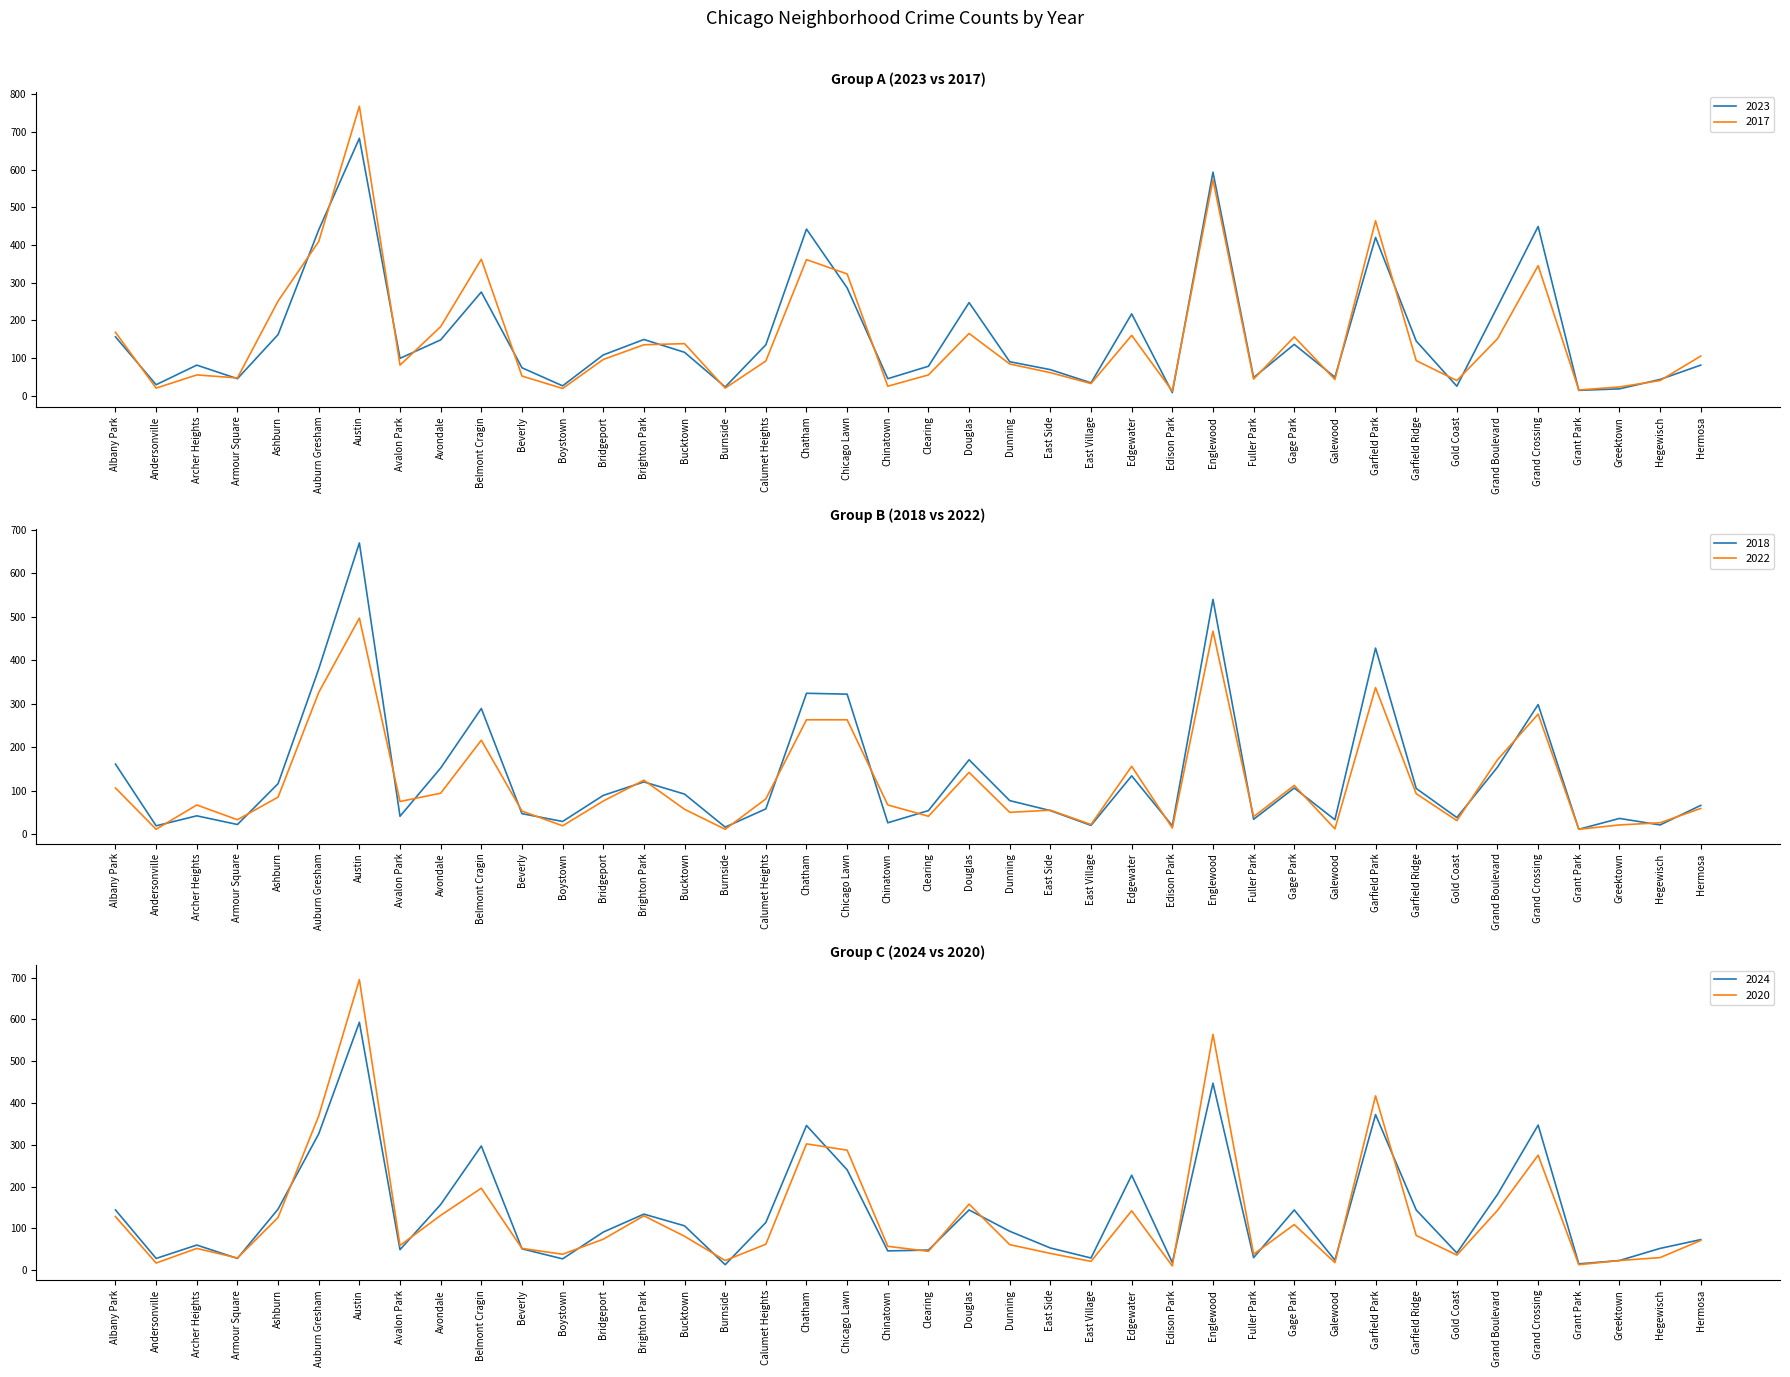

List the labels in order of 2023 value, smallest first.

Edison Park, Grant Park, Greektown, Burnside, Gold Coast, Boystown, Andersonville, East Village, Hegewisch, Armour Square, Chinatown, Fuller Park, Galewood, East Side, Beverly, Clearing, Archer Heights, Hermosa, Dunning, Avalon Park, Bridgeport, Bucktown, Calumet Heights, Gage Park, Garfield Ridge, Avondale, Brighton Park, Albany Park, Ashburn, Edgewater, Grand Boulevard, Douglas, Belmont Cragin, Chicago Lawn, Garfield Park, Auburn Gresham, Chatham, Grand Crossing, Englewood, Austin